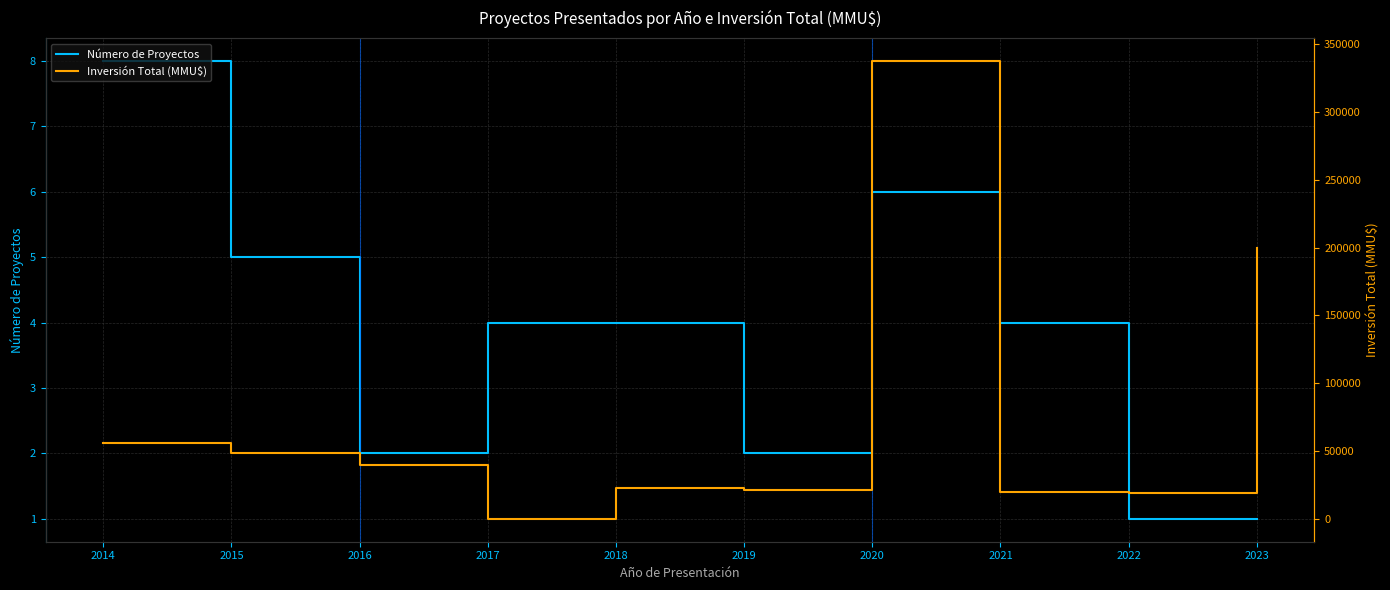

What is the value of the Inversión Total (MMU$) point at the 6th from the left?

21312